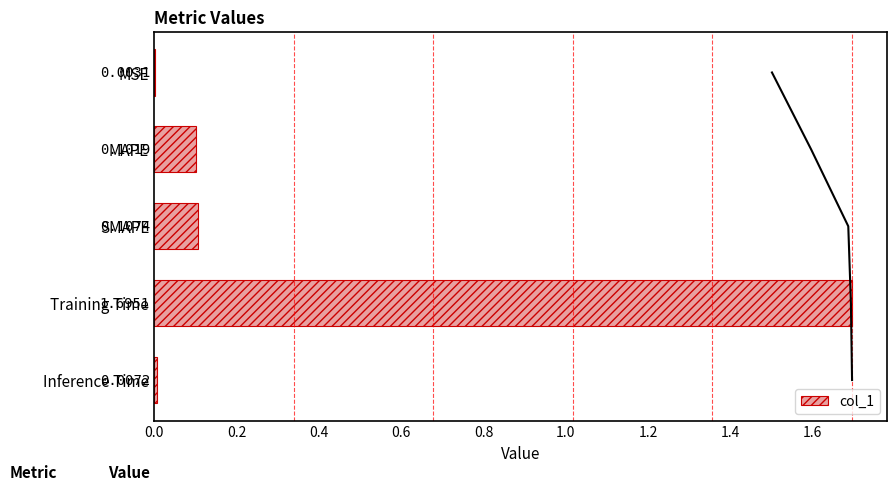

At which label is col_1 closest to 0?

MSE